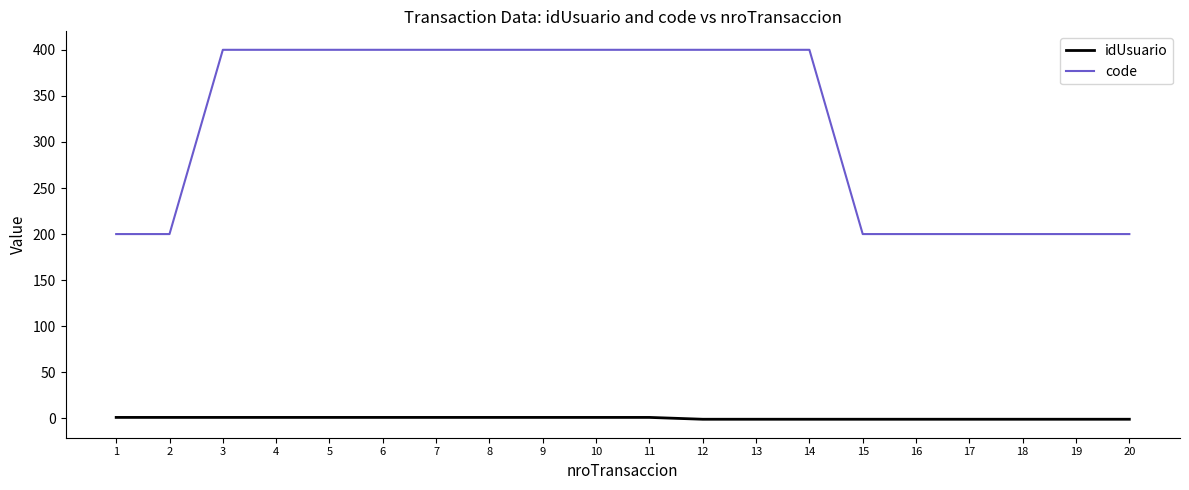

At how many categories does at least one series exceed 30?

20